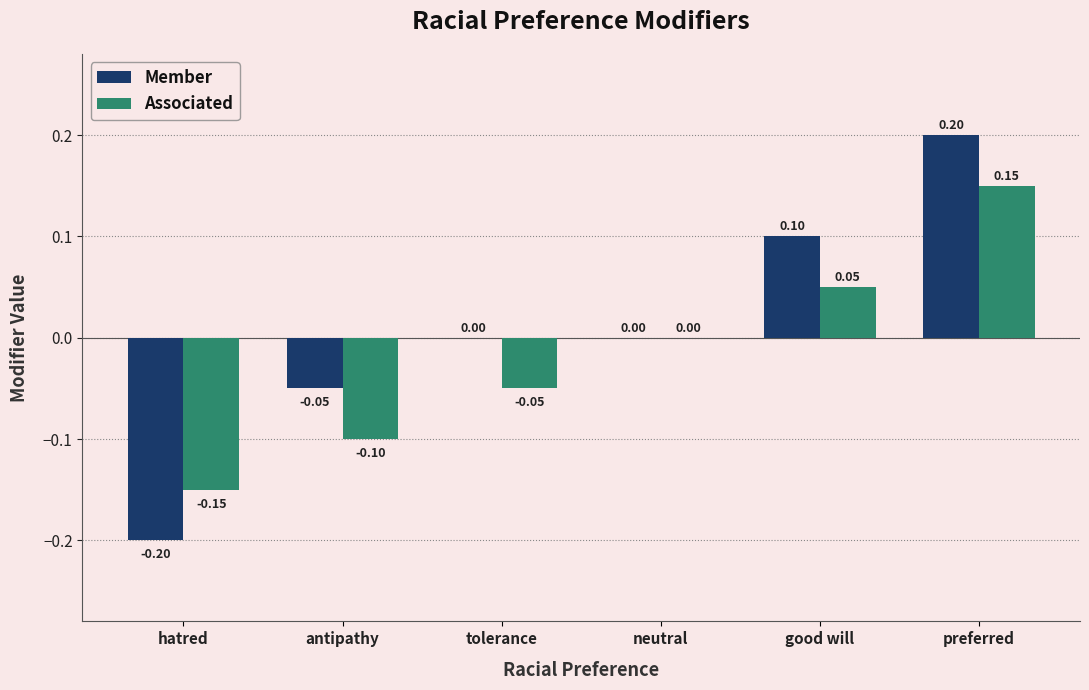

What are all the series names shown in the legend?

Member, Associated